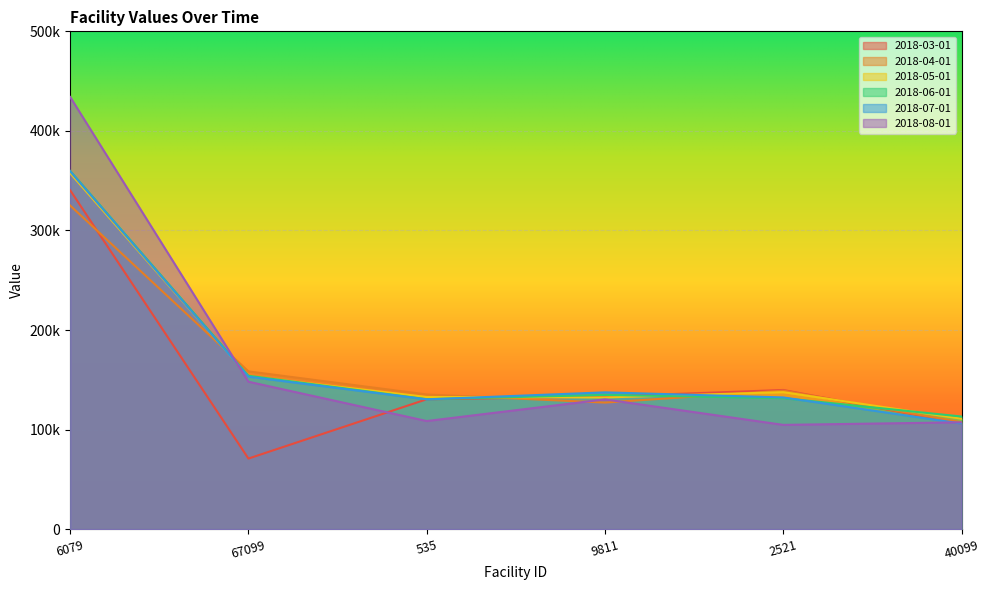

The 2018-06-01 series shows 359822.4 at 6079. True or false?

True